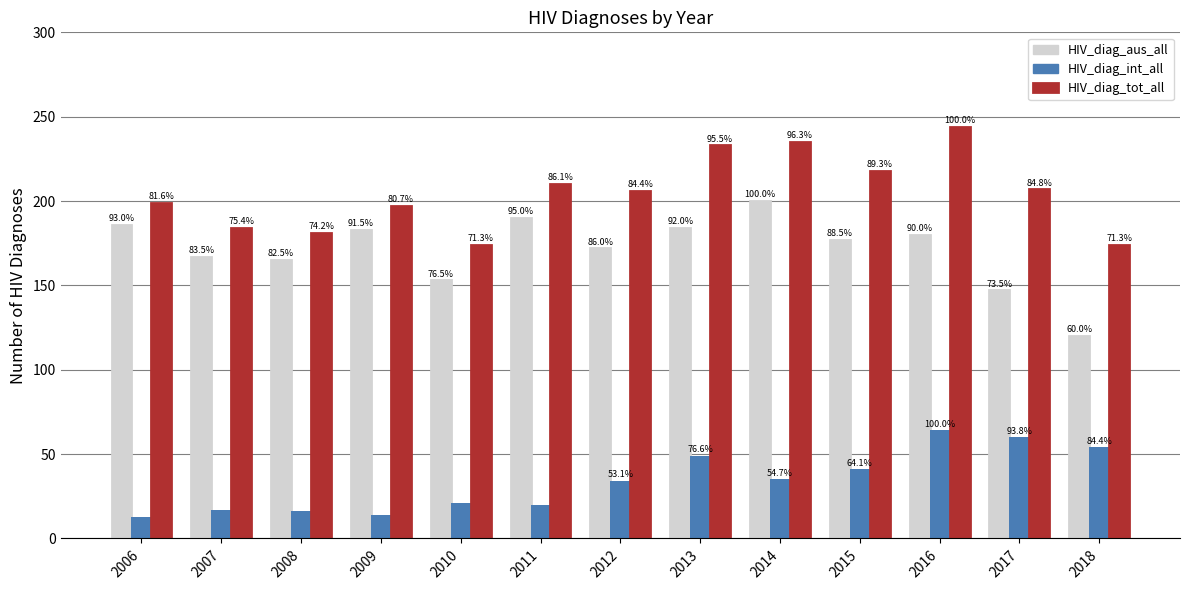

How many bars are there in each group?

3